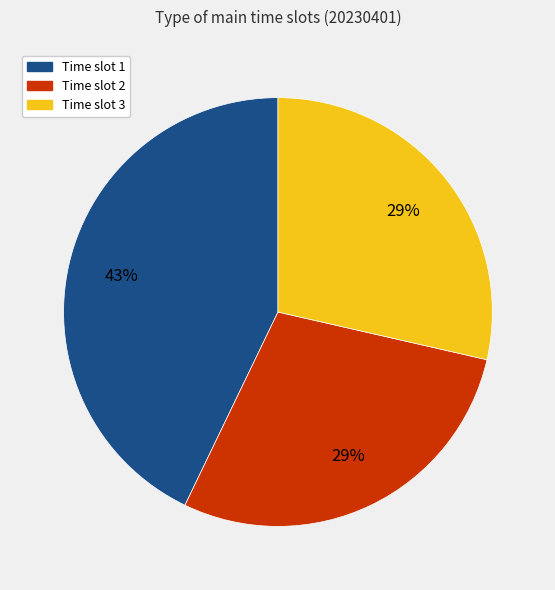

To the nearest percent, what is the difference between the largest and smallest slice percentages?

14%